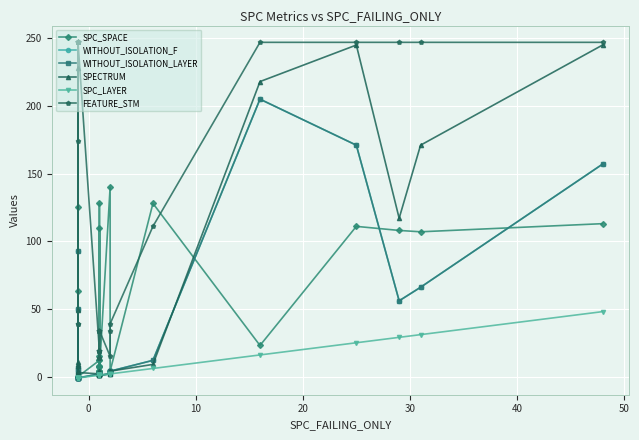

Reading right to left, extract all data points from this chart.

SPC_SPACE: 113	107	108	111	23	128	4	4	140	4	12	110	15	4	4	128	8	7	8	12	0	0	125	0	63	0	0	0	0	0	0	0	0
WITHOUT_ISOLATION_F: 157	66	56	171	205	12	4	4	2	1	2	2	2	1	2	2	2	2	2	2	-1	-1	4	-1	6	-1	-1	93	-1	-1	1	50	-1
WITHOUT_ISOLATION_LAYER: 157	66	56	171	205	12	4	4	2	1	2	2	2	1	2	2	2	2	2	2	-1	-1	4	-1	6	-1	-1	93	-1	-1	1	50	-1
SPECTRUM: 245	171	117	245	218	9	4	4	2	1	4	2	2	1	2	2	2	2	3	2	3	4	11	2	8	3	1	49	1	1	1	228	9
SPC_LAYER: 48	31	29	25	16	6	2	2	2	1	1	1	1	1	1	1	1	1	1	1	-1	-1	-1	-1	-1	-1	-1	-1	-1	-1	-1	-1	-1
FEATURE_STM: 247	247	247	247	247	111	39	34	15	34	19	14	19	19	19	14	34	34	34	19	247	247	247	247	247	247	247	39	247	247	39	174	247